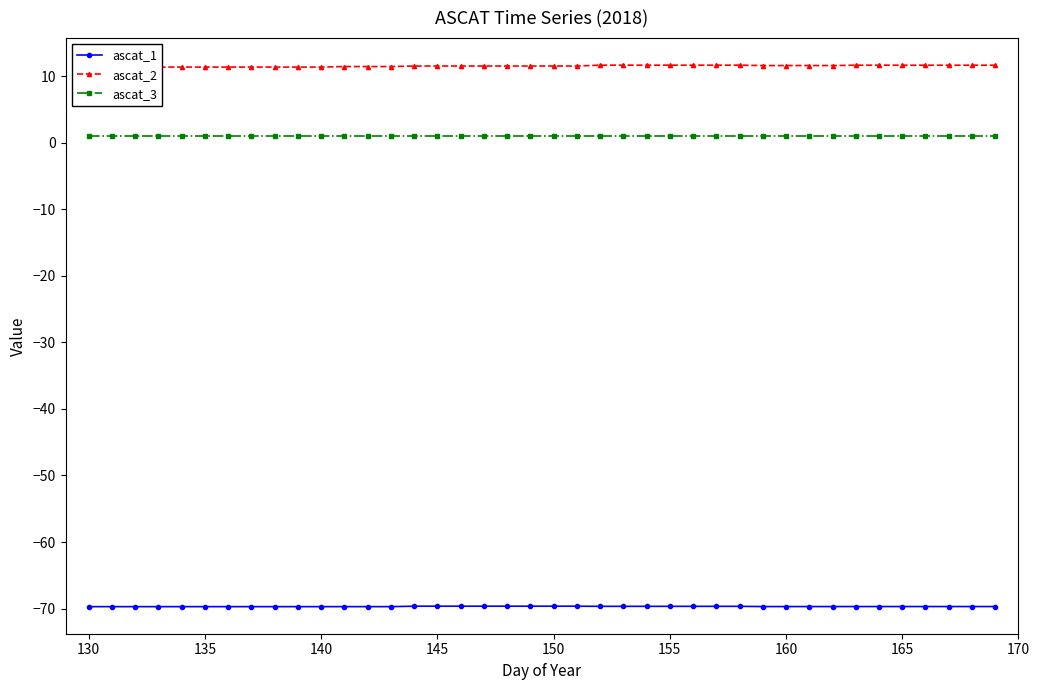

What is the minimum value for ascat_1?

-69.7